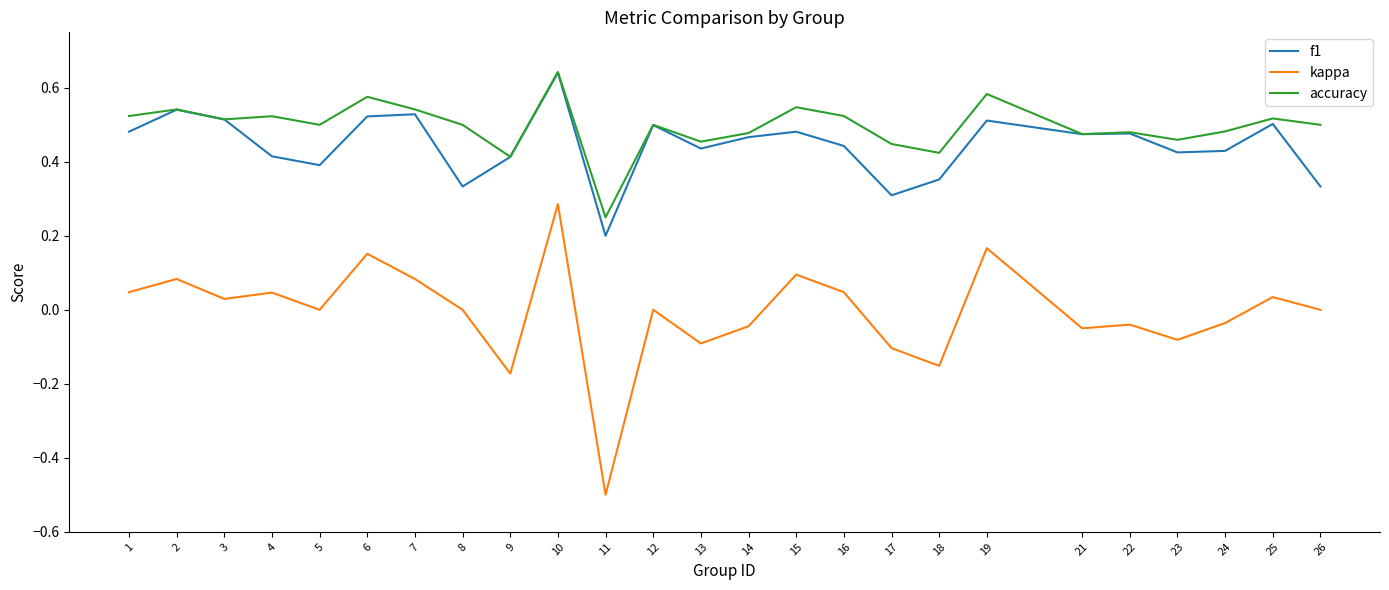

What is the smallest value displayed?

-0.5